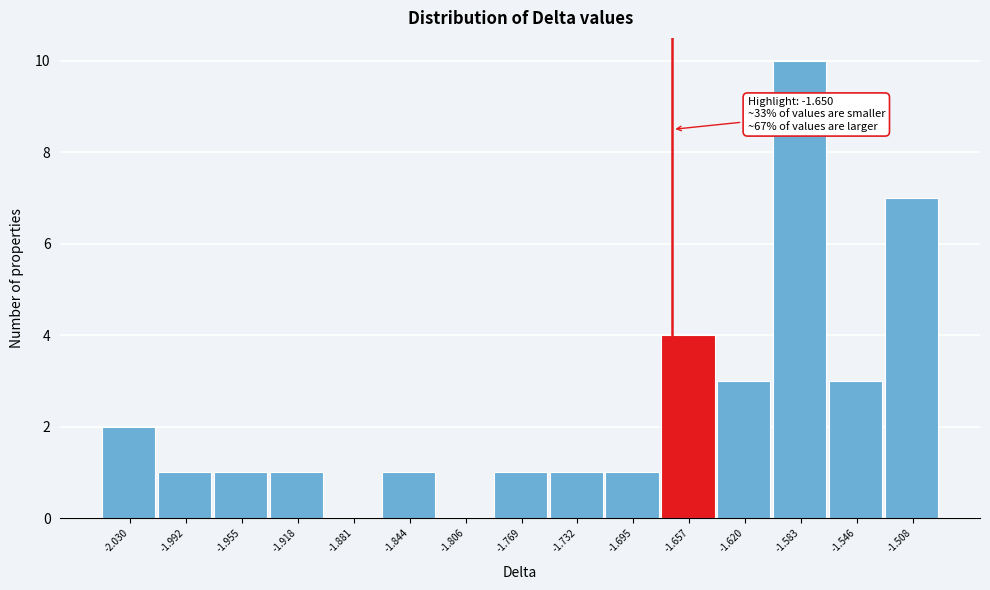

Reading left to right, list all the values displayed in this chart.

-2.030=2	-1.992=1	-1.955=1	-1.918=1	-1.881=0	-1.844=1	-1.806=0	-1.769=1	-1.732=1	-1.695=1	-1.657=4	-1.620=3	-1.583=10	-1.546=3	-1.508=7